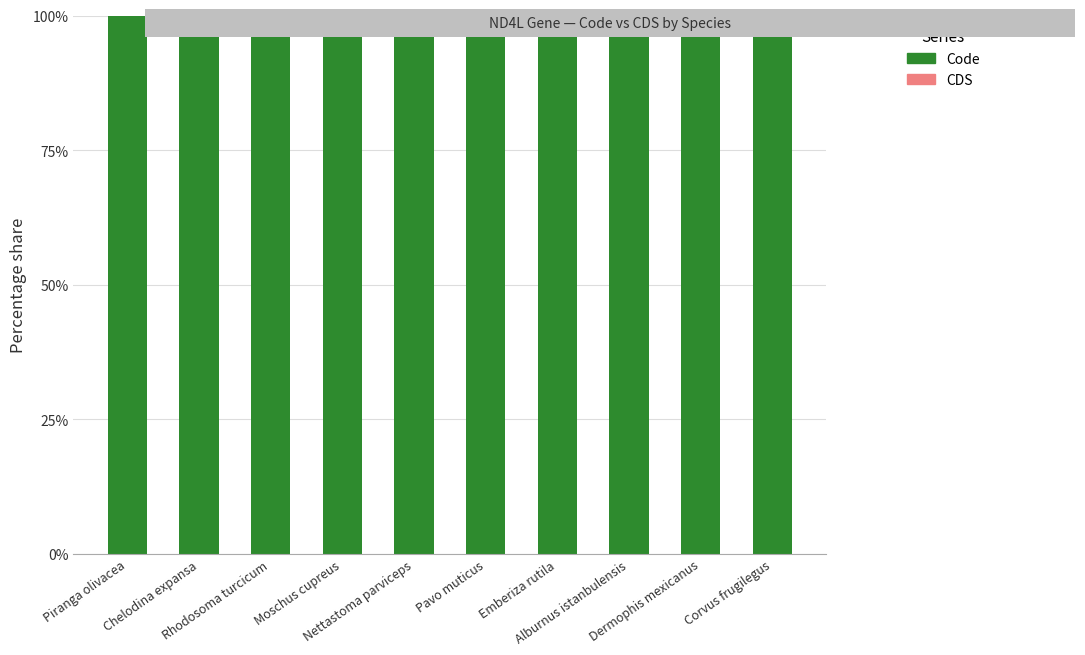

Reading right to left, transcribe all the data shown in this chart.

CDS: Corvus frugilegus=0	Dermophis mexicanus=0	Alburnus istanbulensis=0	Emberiza rutila=0	Pavo muticus=0	Nettastoma parviceps=0	Moschus cupreus=0	Rhodosoma turcicum=0	Chelodina expansa=0	Piranga olivacea=0
Code: Corvus frugilegus=100	Dermophis mexicanus=100	Alburnus istanbulensis=100	Emberiza rutila=100	Pavo muticus=100	Nettastoma parviceps=100	Moschus cupreus=100	Rhodosoma turcicum=100	Chelodina expansa=100	Piranga olivacea=100